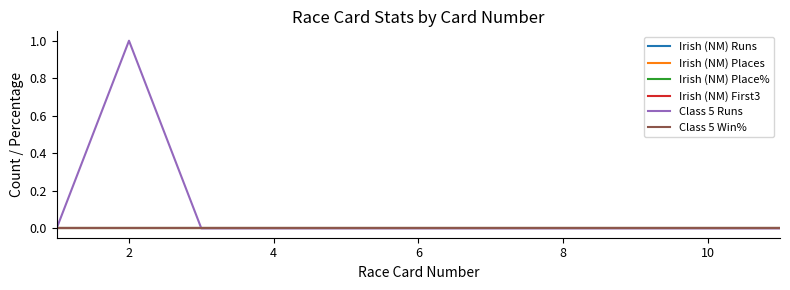

What is the maximum value shown in the chart?

1